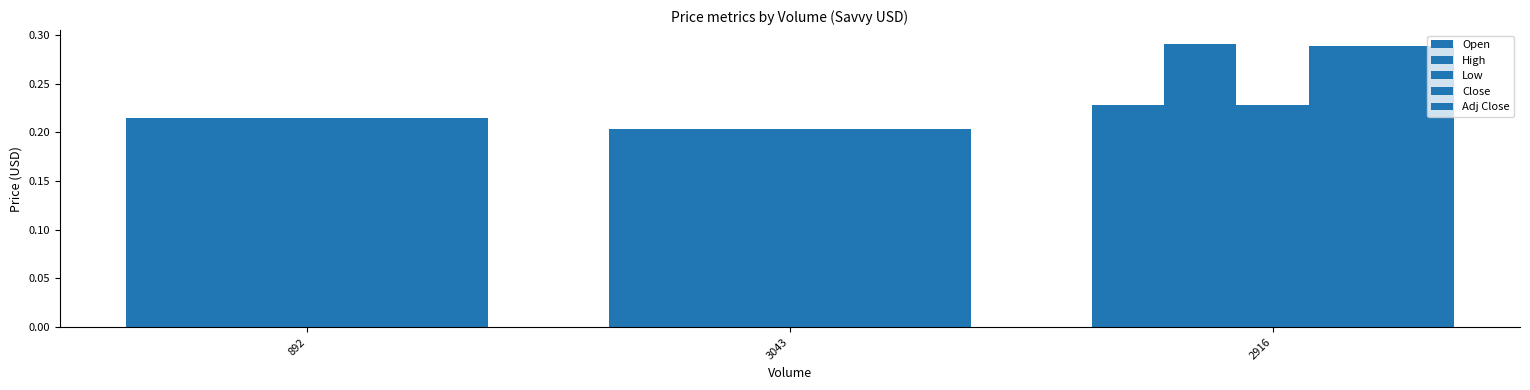

At which category is the sum across all series the highest?

2916